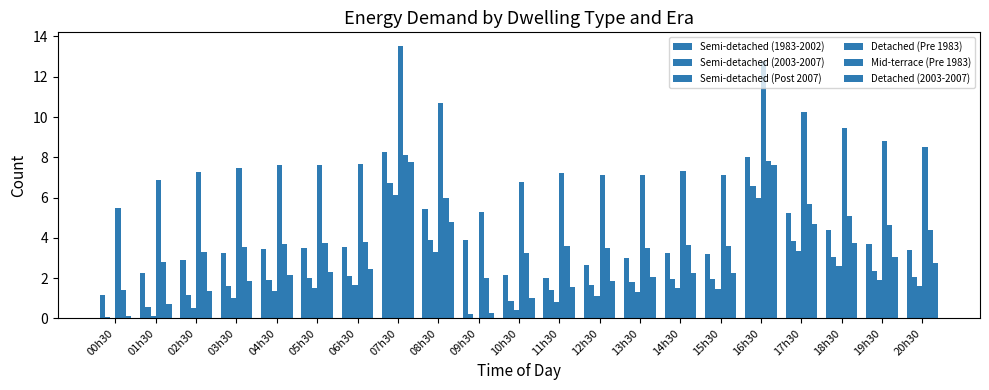

True or false: Semi-detached (1983-2002) has a value of 3.5 at 05h30.

True